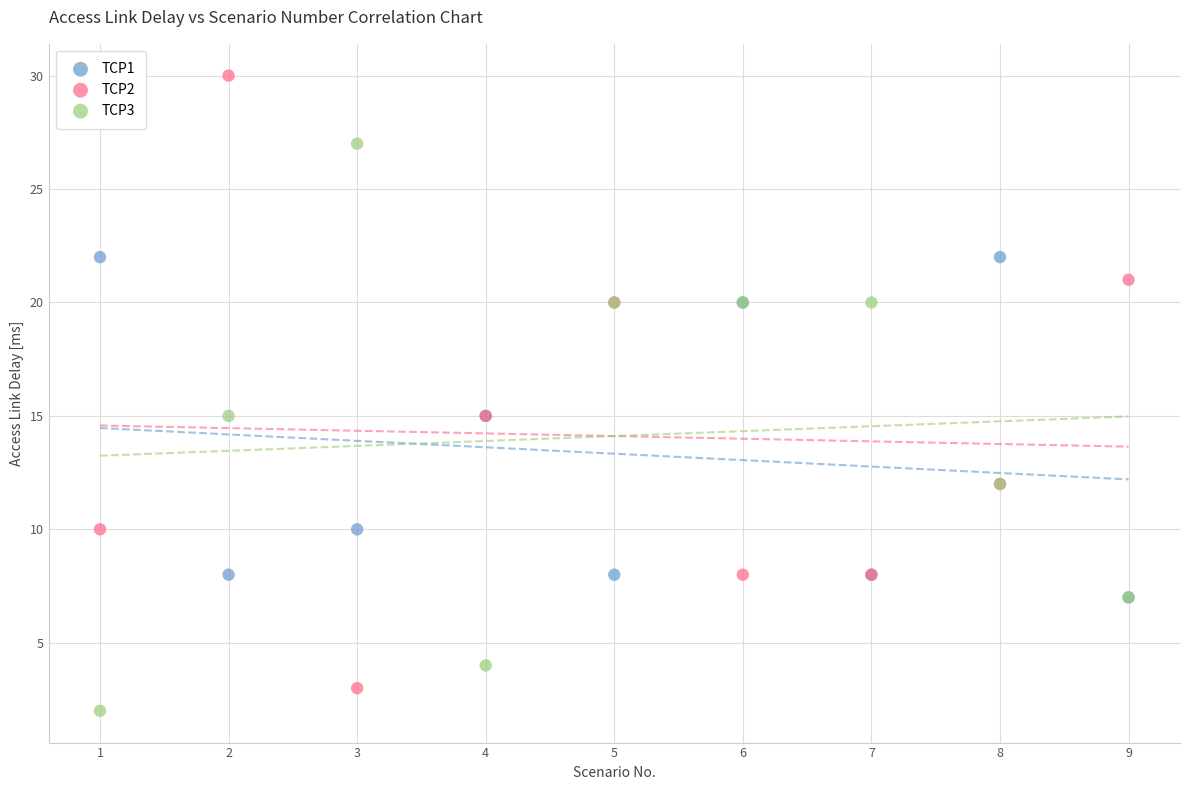

Which series contains the highest Y value?

TCP2